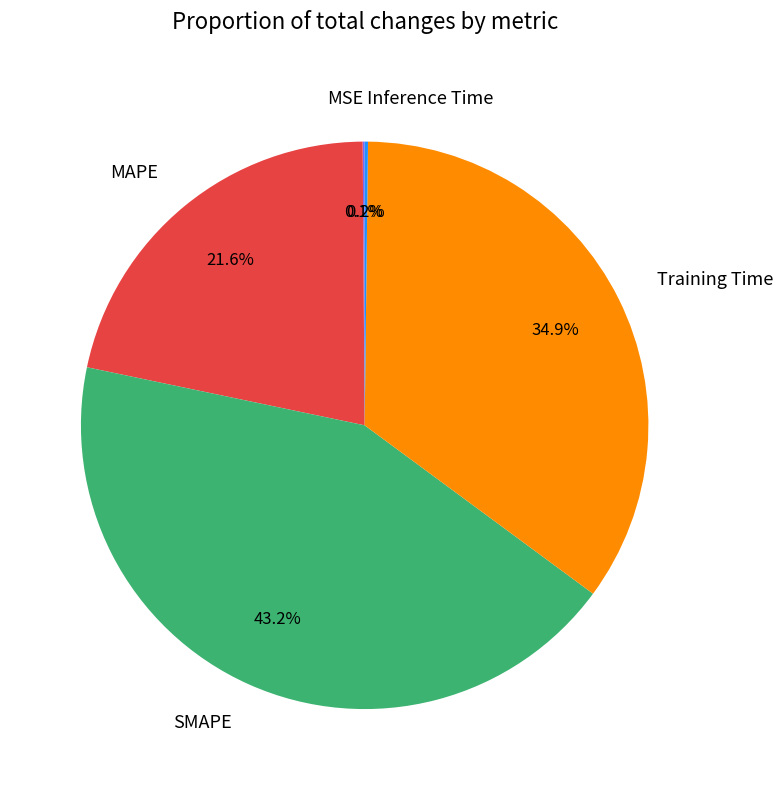

To the nearest percent, what portion does MAPE represent?

22%